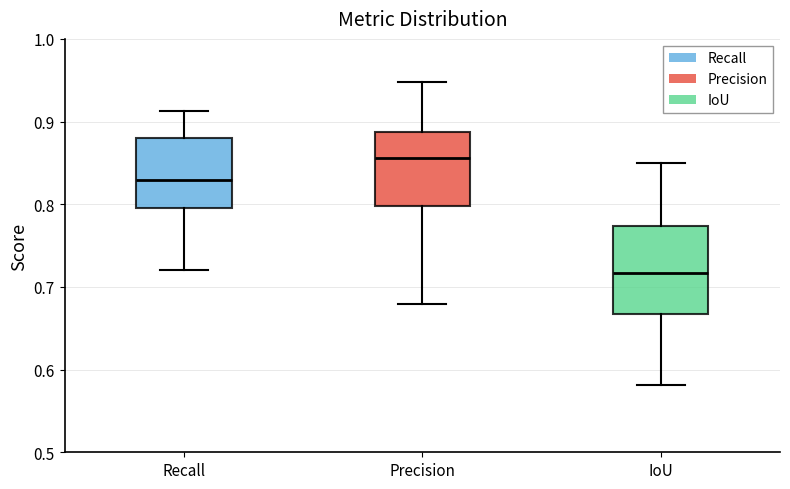

Where is the upper edge of the box for IoU on the y-axis? The values are not printed on the chart, so give them approximately, as read against the axis.

0.77